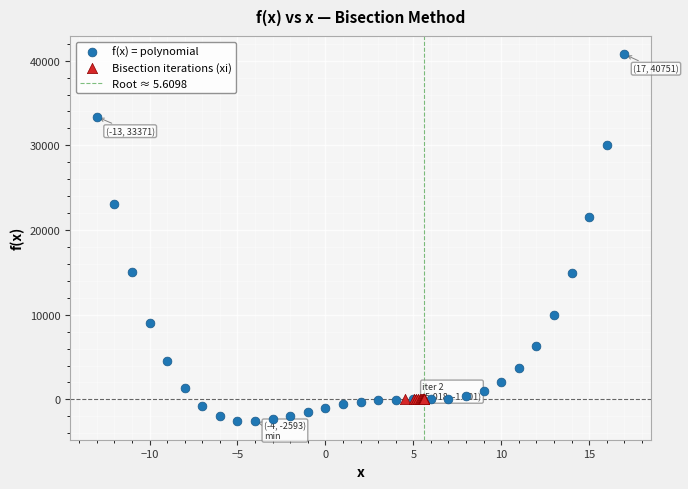

Which series has the widest spread of Y values?

f(x) = polynomial